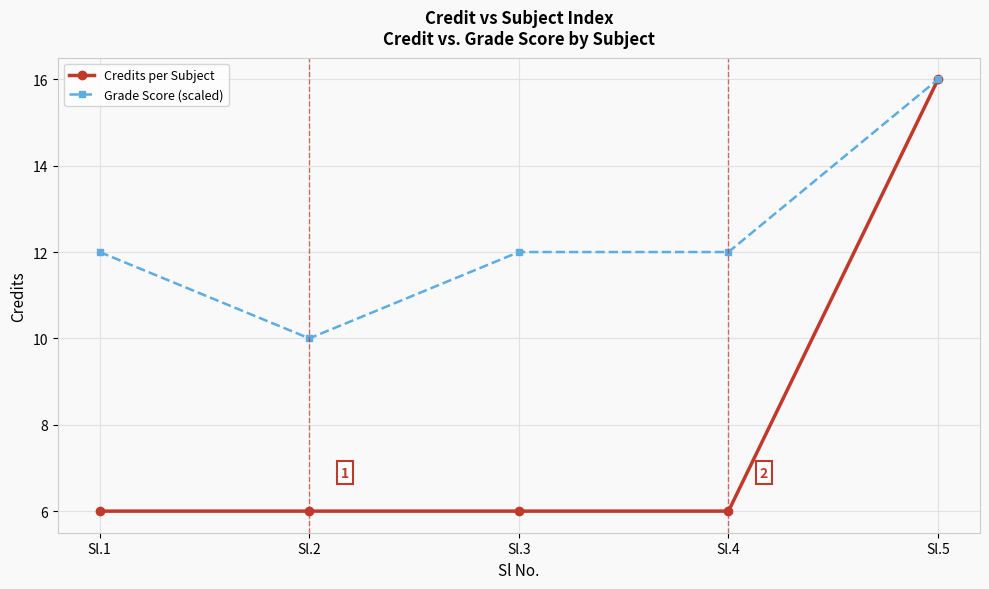

At Sl.1, list the series in order from smallest to largest.

Credits per Subject, Grade Score (scaled)